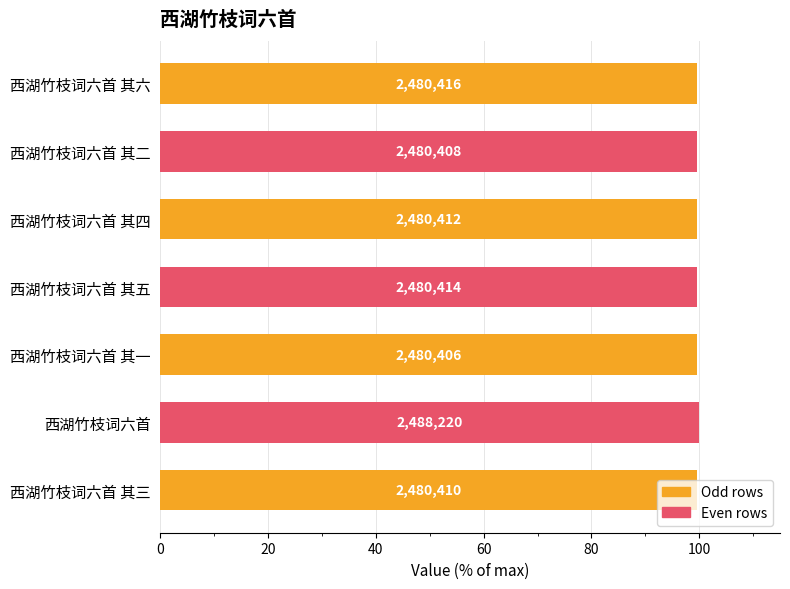

Are the bars horizontal?

Yes